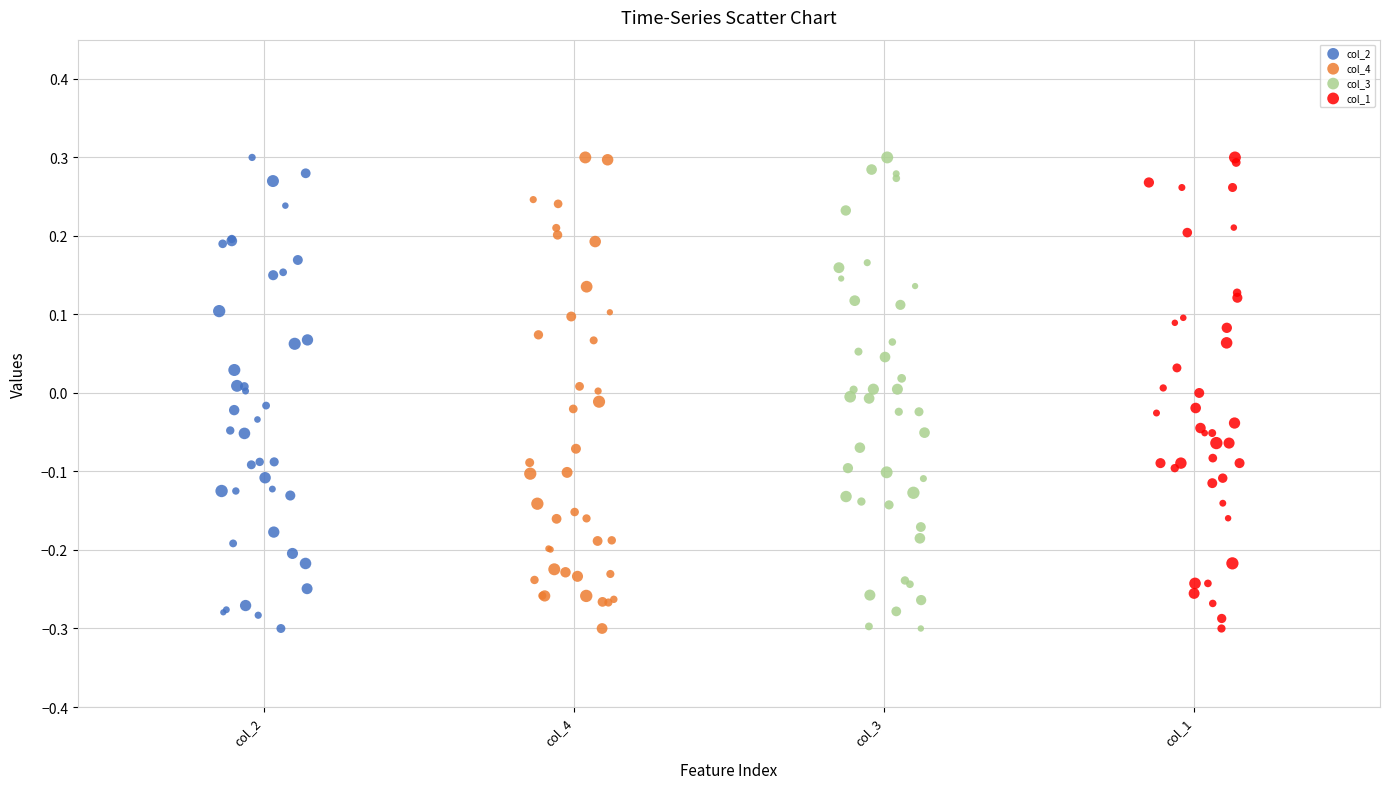

What are all the series names shown in the legend?

col_2, col_4, col_3, col_1